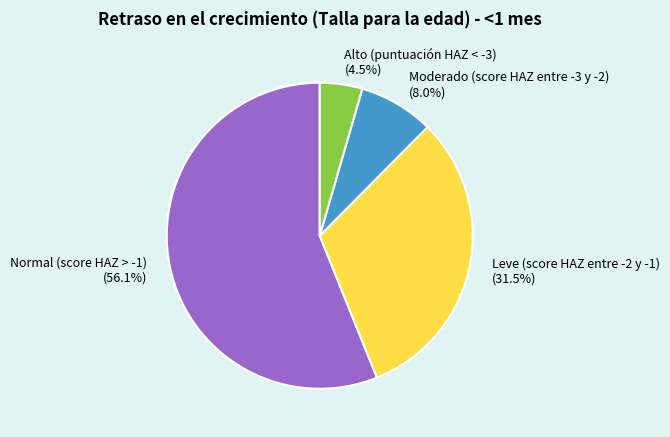

Does Alto (puntuación HAZ < -3) account for over 50% of the chart?

No